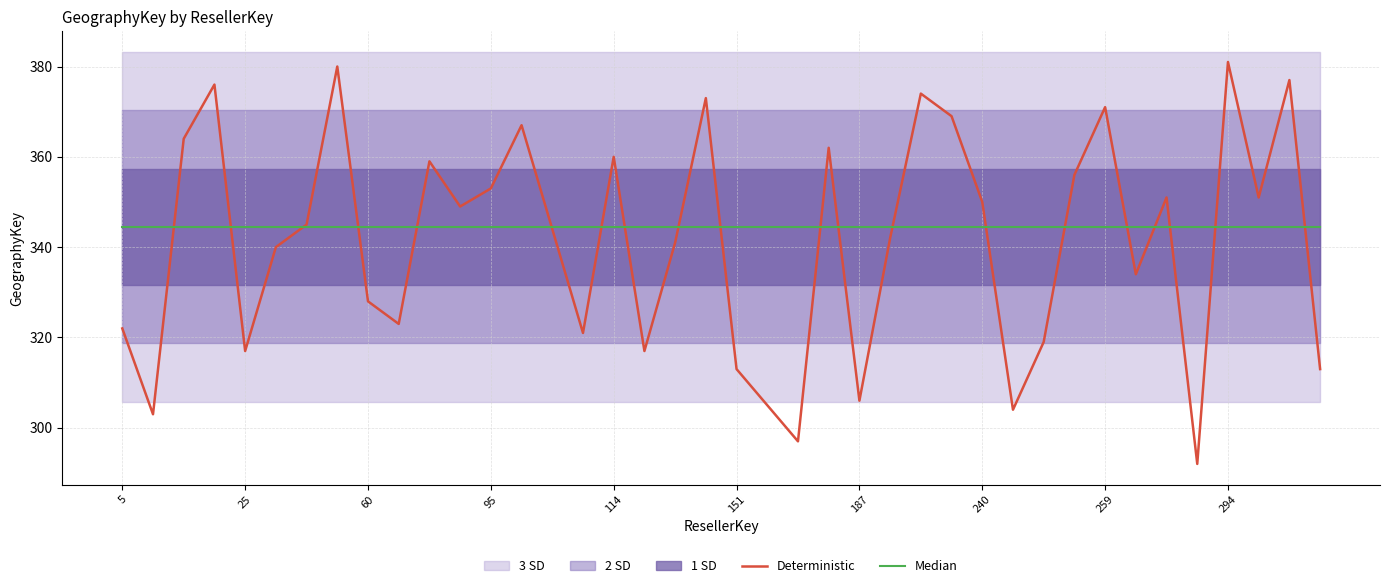

Where is Median nearest to the value 344?

5